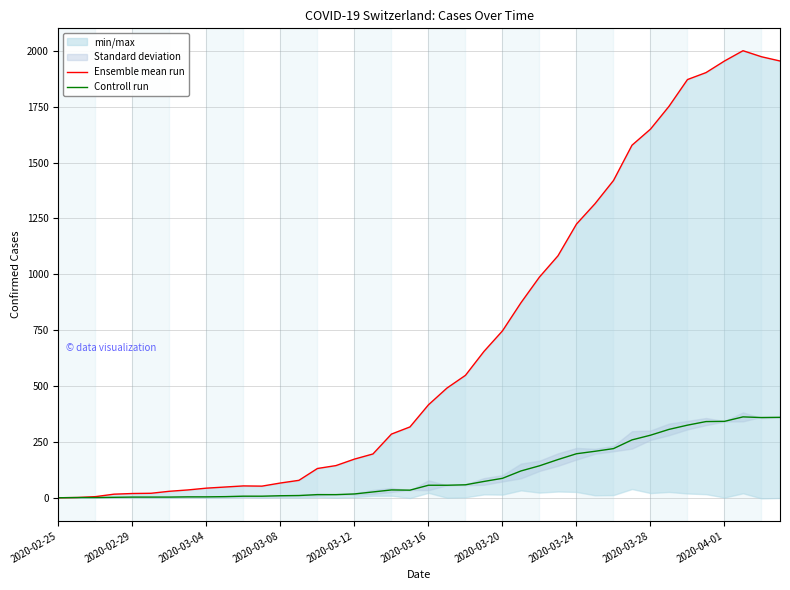

True or false: Ensemble mean run and Controll run cross at least once.

False